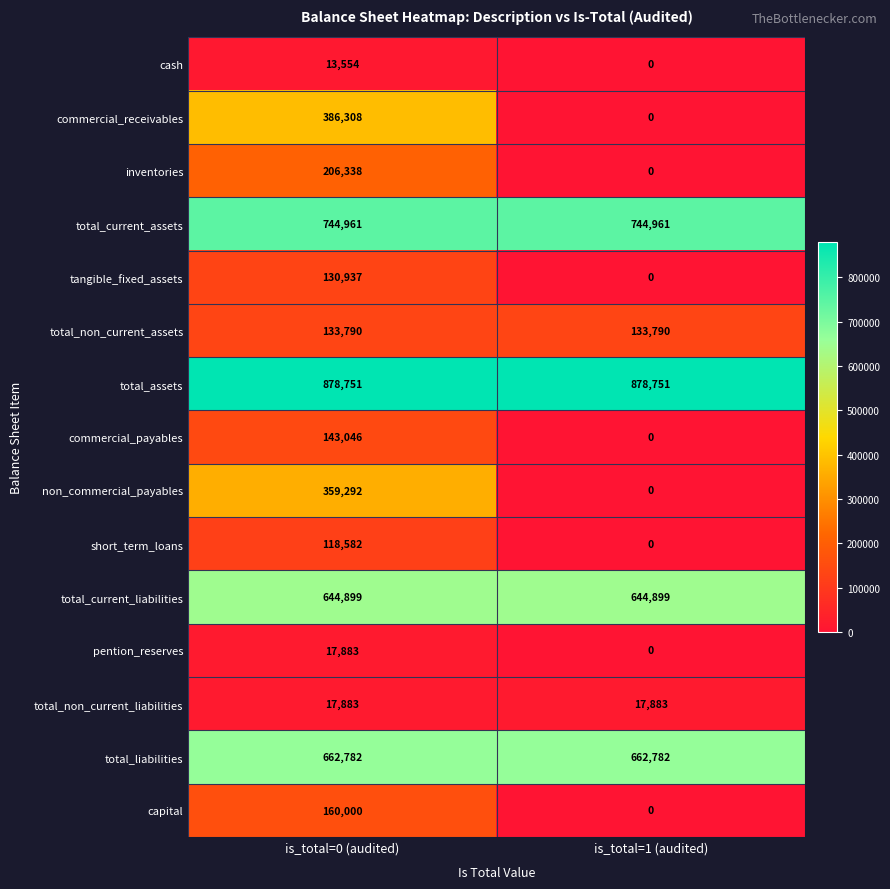

What is the difference between the maximum and minimum values in the cash series?

13554